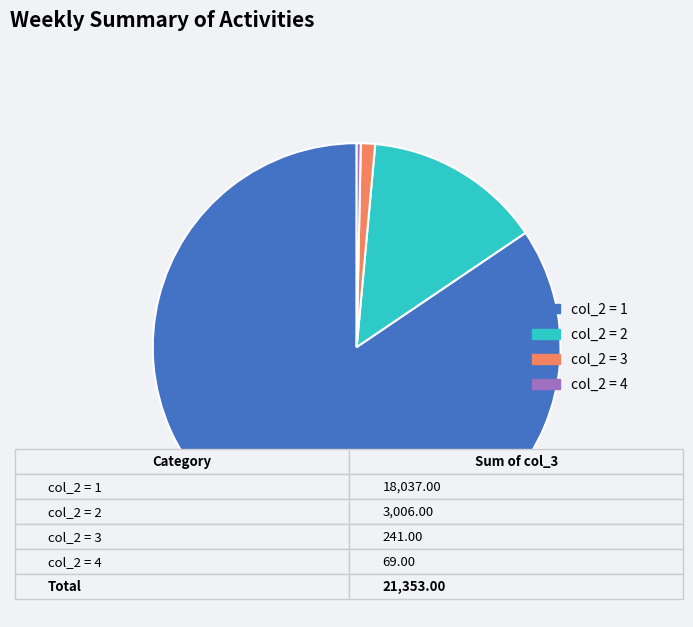

Do col_2 = 3 and col_2 = 1 together represent more than half of the pie?

Yes